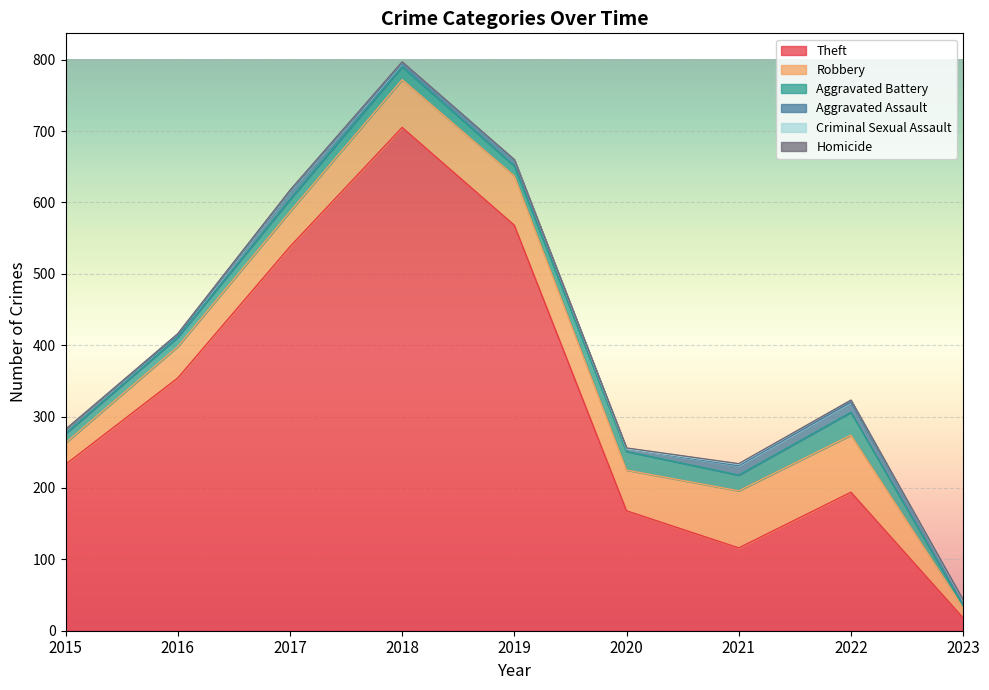

How many data points in Aggravated Assault are less than 7?

4